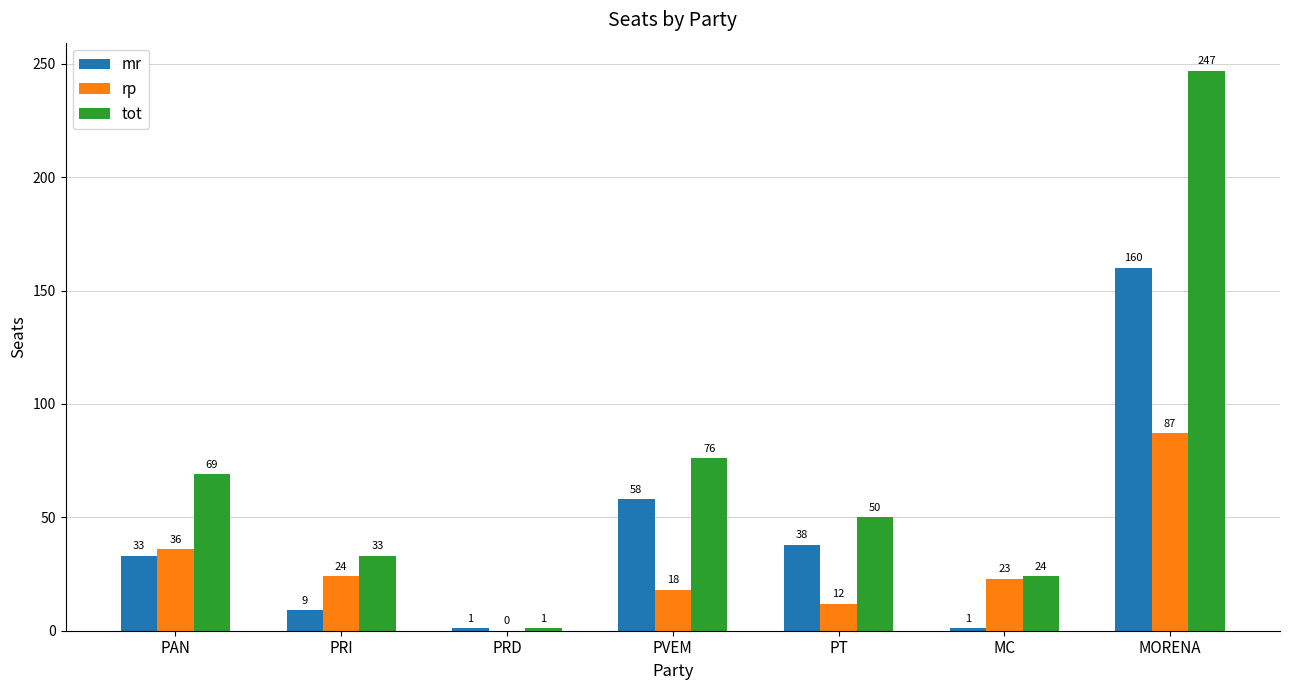

Where is tot nearest to the value 124?

PVEM